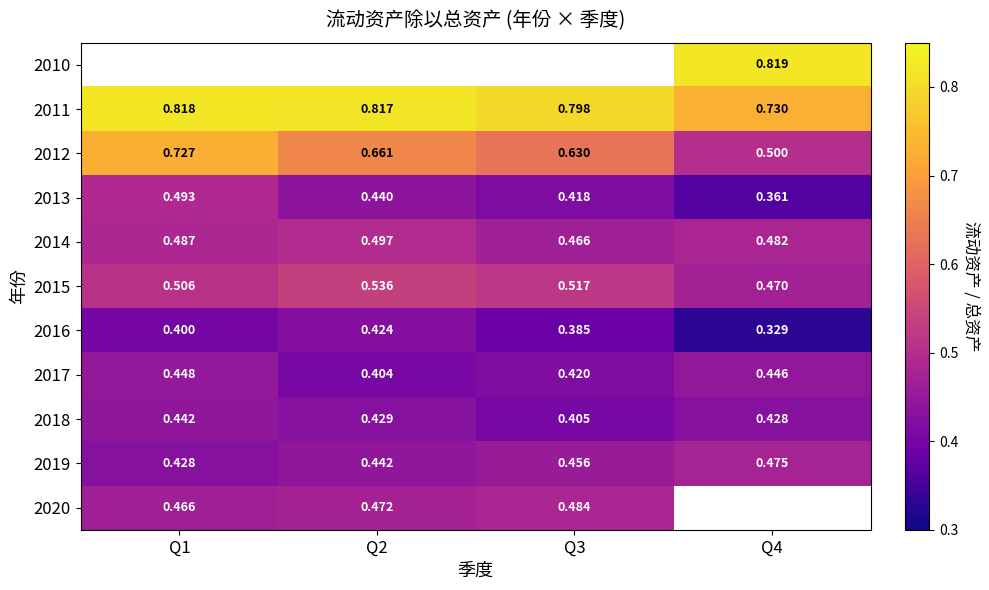

The 2017 series shows 0.3 at Q4. True or false?

False